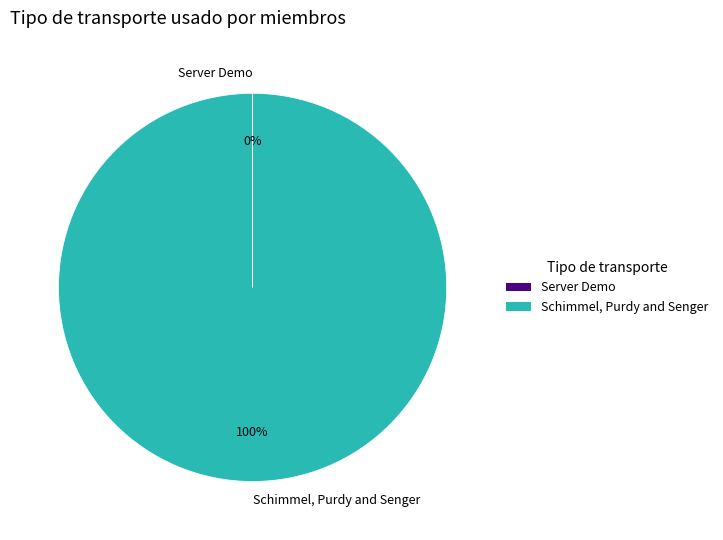

To the nearest percent, what is the difference between the largest and smallest slice percentages?

100%